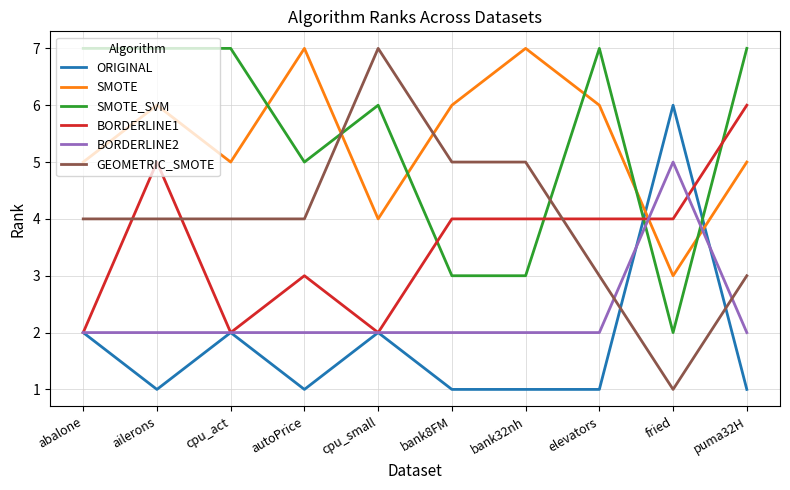

What is the approximate value of BORDERLINE2 at ailerons?

2